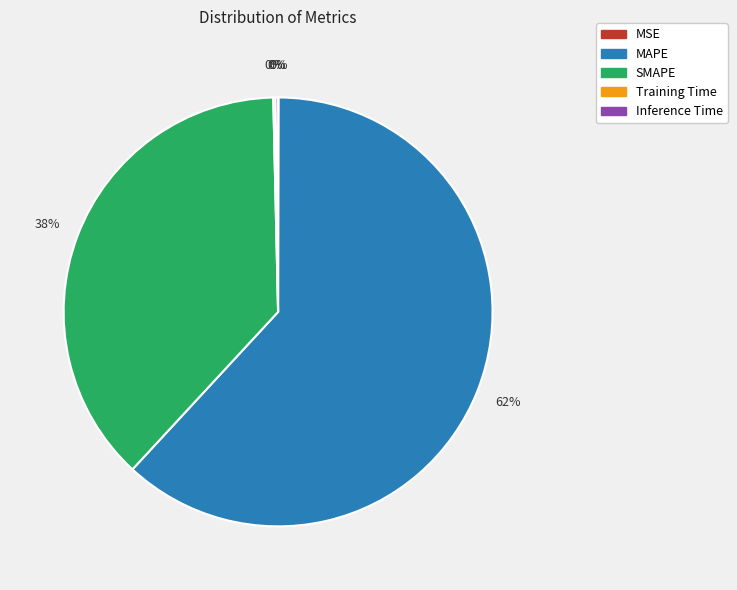

The SMAPE slice represents 38% of the pie. True or false?

True